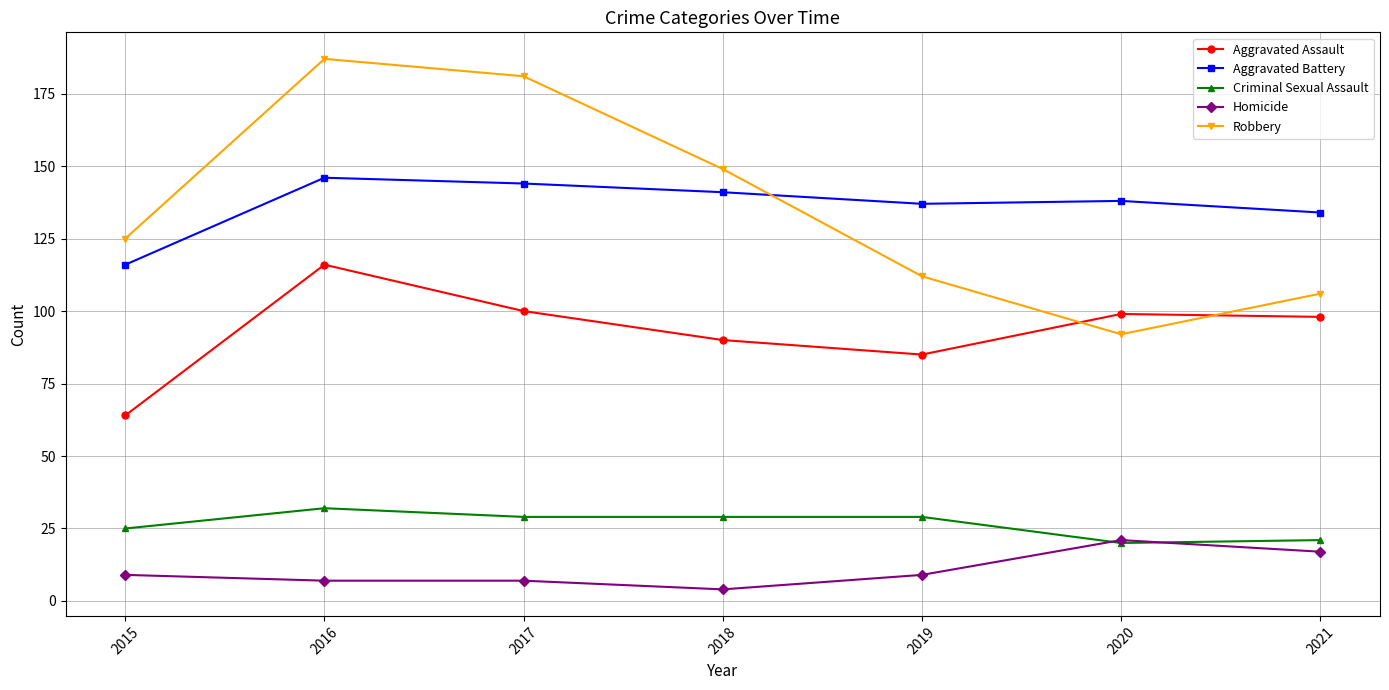

At which category is the sum across all series the highest?

2016